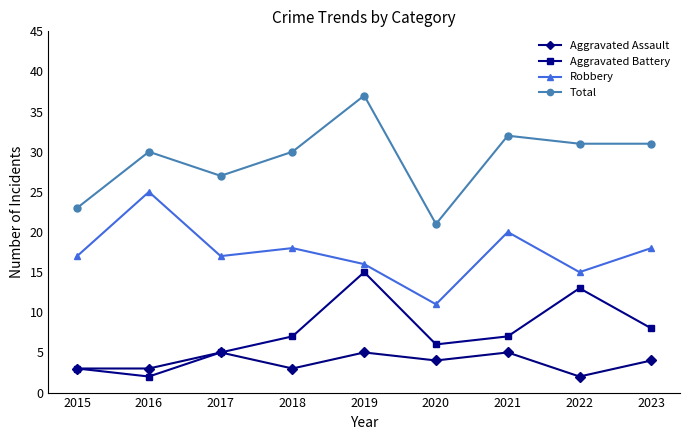

What is the difference between the highest and lowest values at 2015?

20